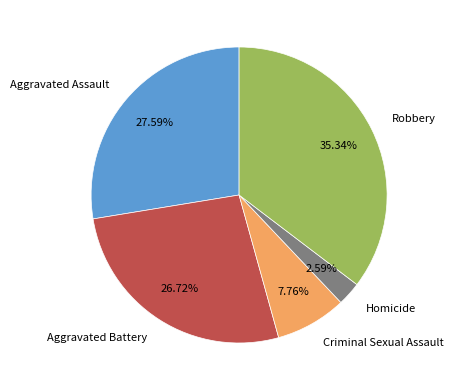

What is the ratio of the value at Robbery to the value at Aggravated Battery?

1.3